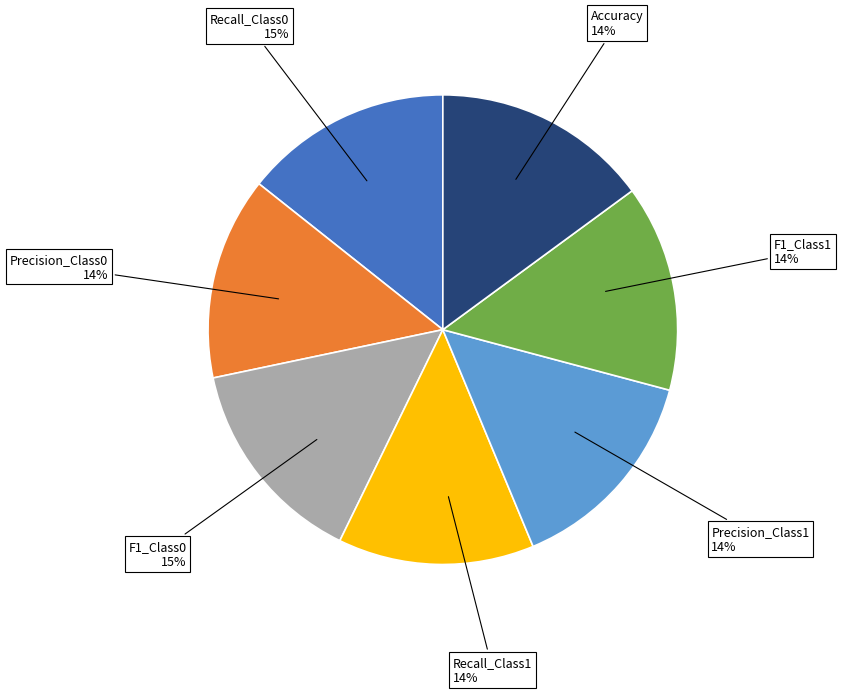

To the nearest percent, what is the combined percentage of Precision_Class1 and Recall_Class0?

29%